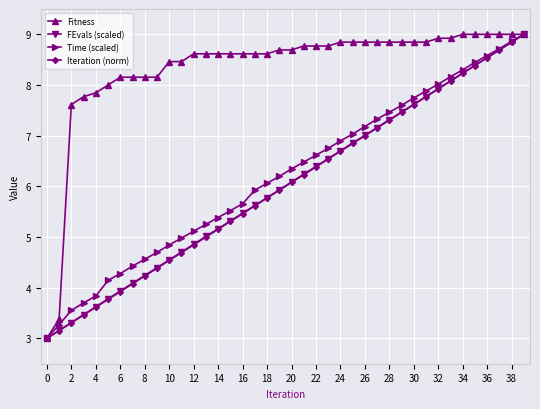

Which series has the largest total across all categories?

Fitness